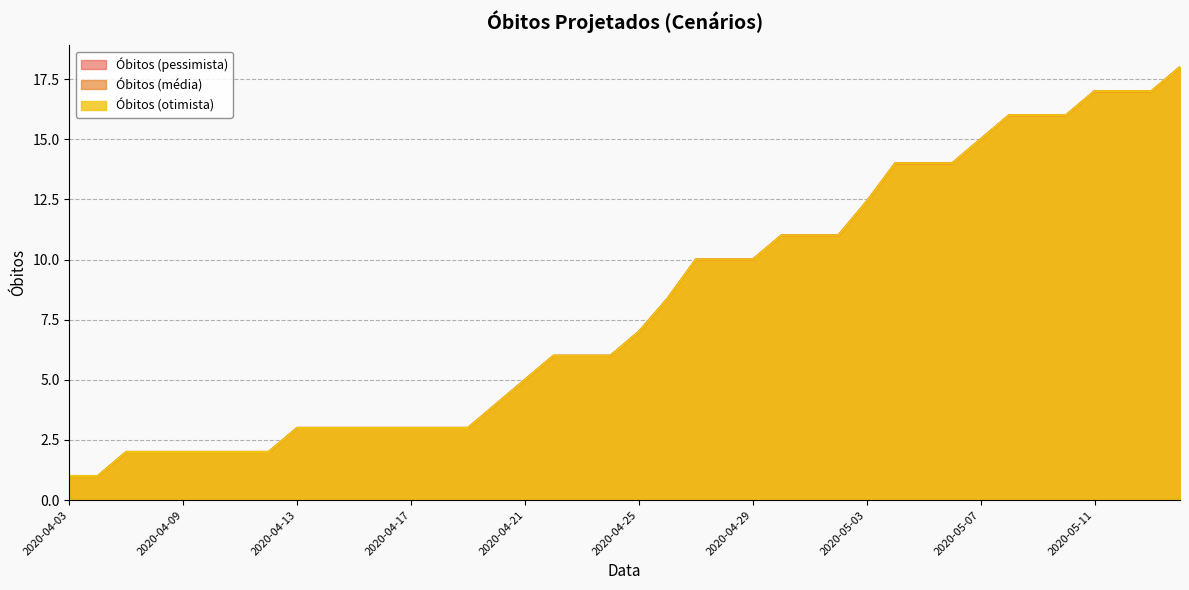

List the series in order of their peak value, highest first.

Óbitos (pessimista), Óbitos (média), Óbitos (otimista)